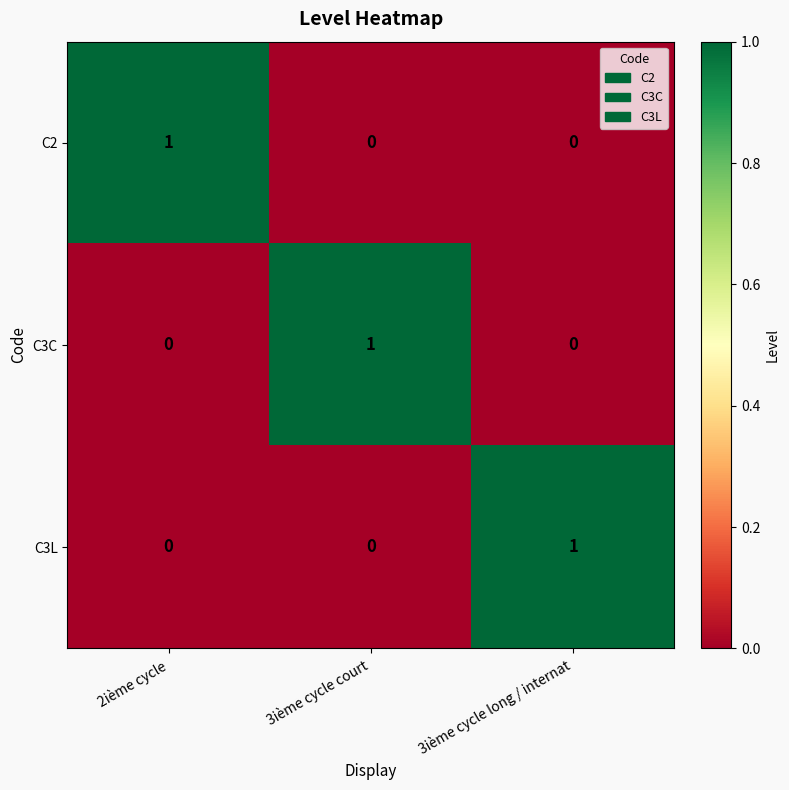

What is the maximum value shown in the chart?

1